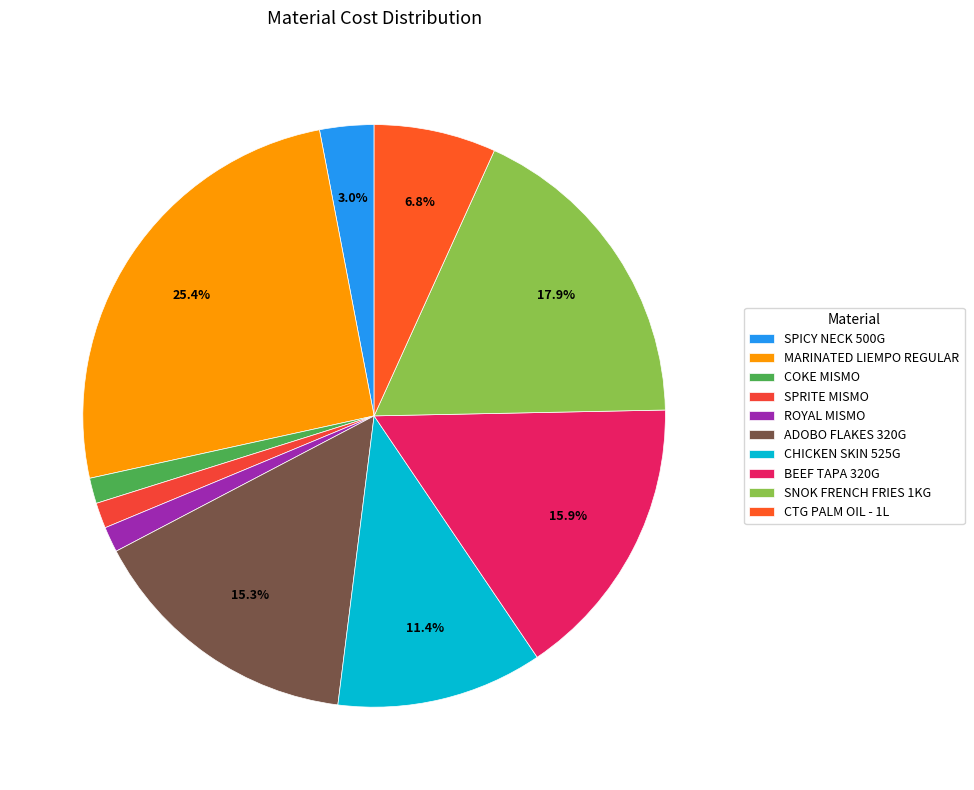

What is the change in value from COKE MISMO to BEEF TAPA 320G?

+116.4